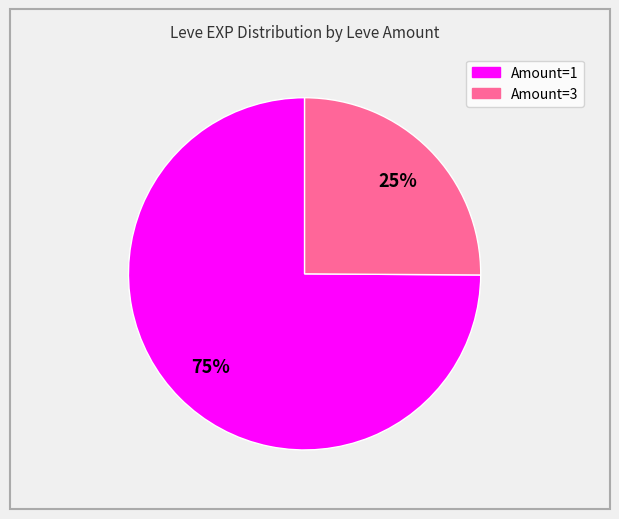

To the nearest percent, what is the difference between the largest and smallest slice percentages?

50%